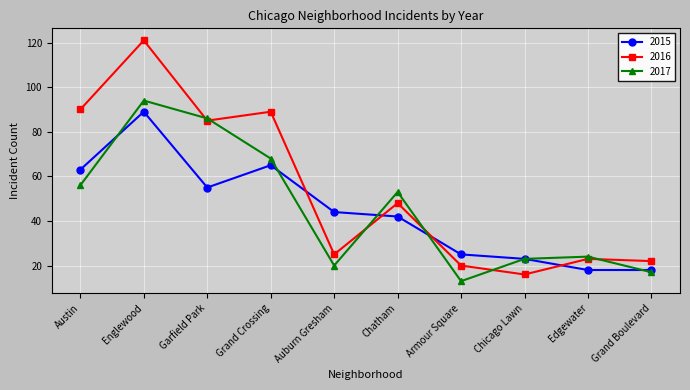

Rank the categories by 2017 value from highest to lowest.

Englewood, Garfield Park, Grand Crossing, Austin, Chatham, Edgewater, Chicago Lawn, Auburn Gresham, Grand Boulevard, Armour Square